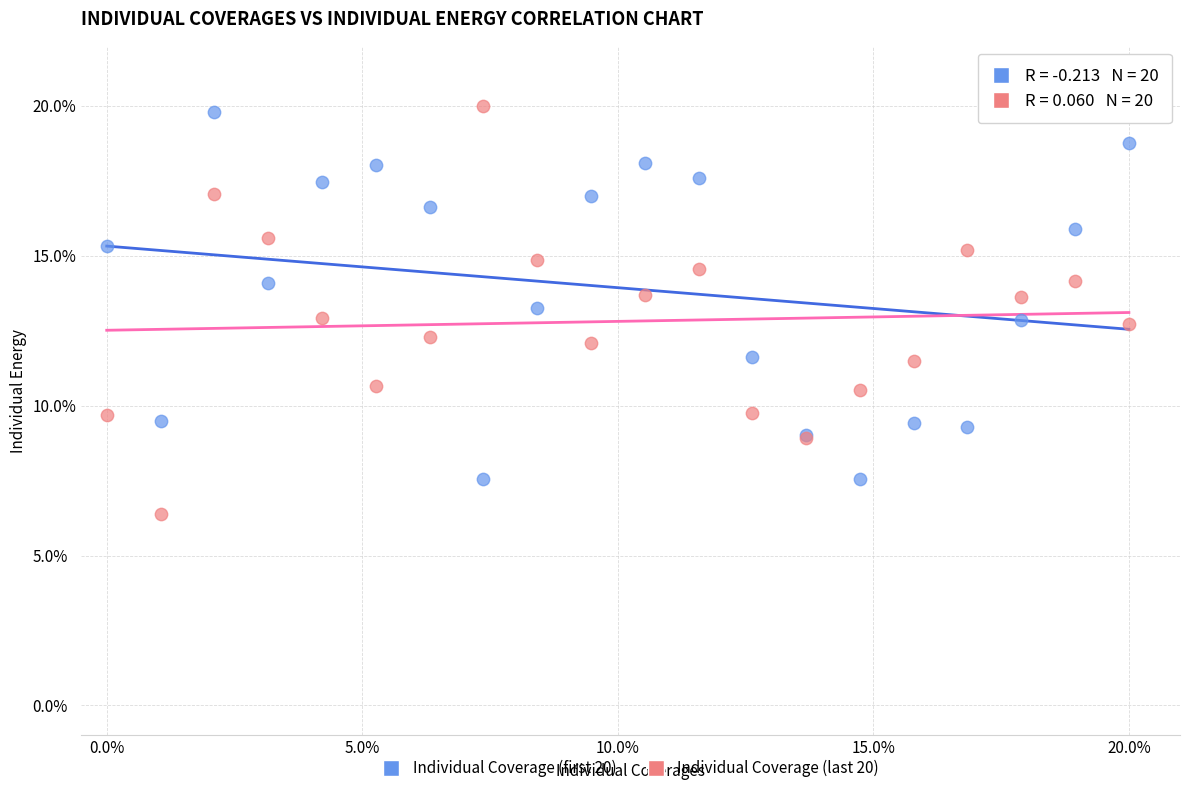

What is the X range (max minus min) for the scatter plot?

20.0